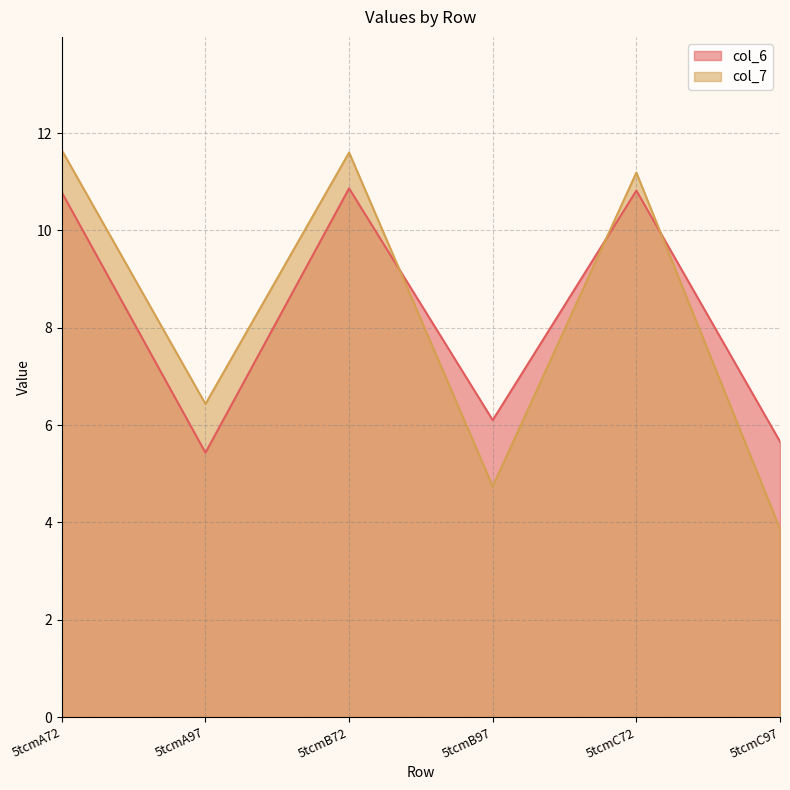

At which category does col_7 reach its first local valley?

5tcmA97